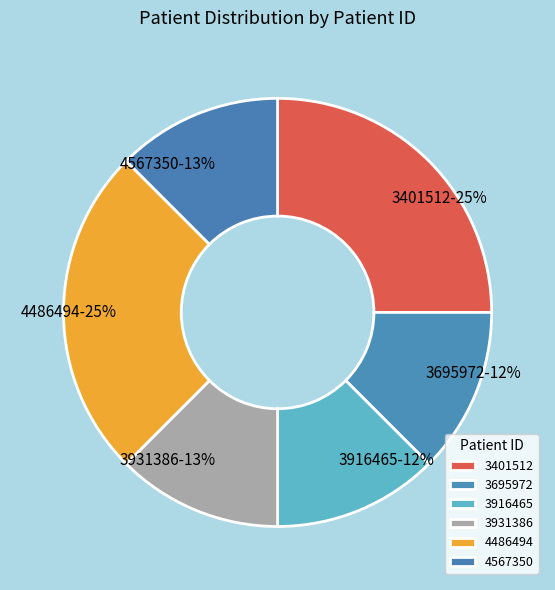

Count the number of slices in the pie.

6